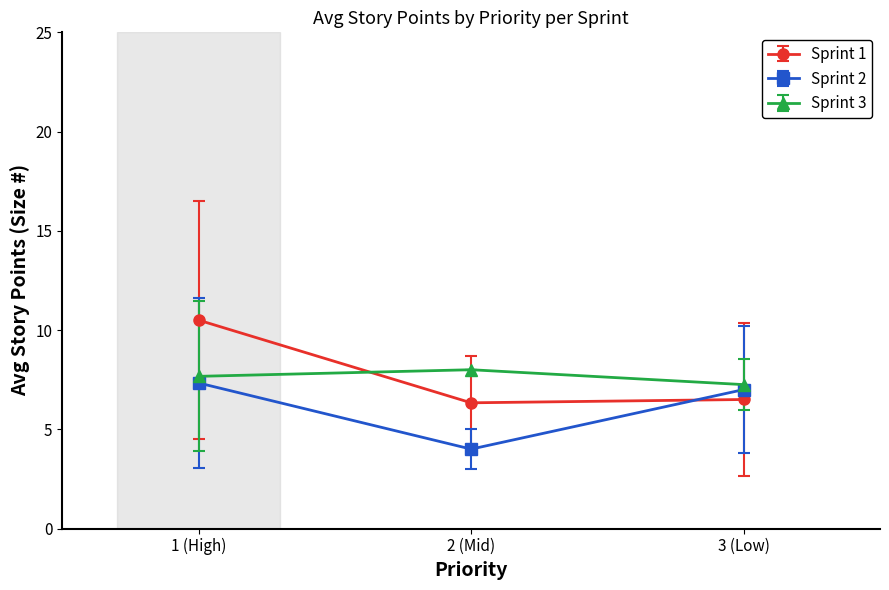

What is the approximate value of Sprint 1 at 3 (Low)?

6.5